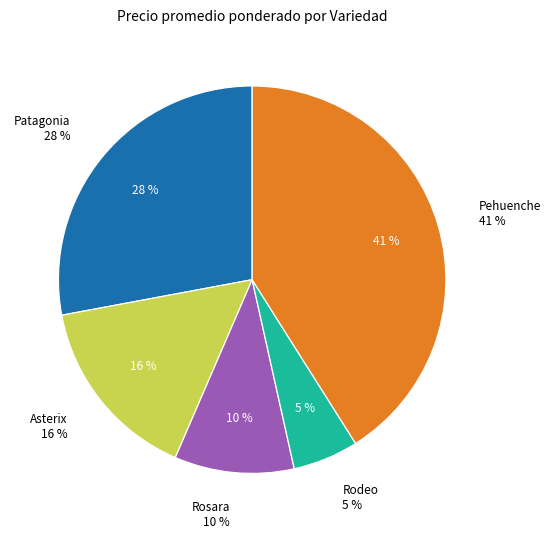

Which slice is the smallest?

Rodeo